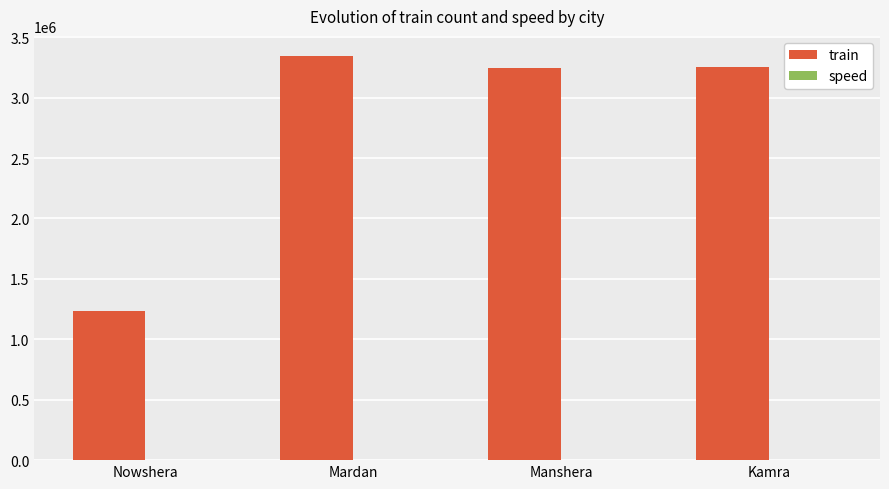

Which series has the largest range (max minus min)?

train